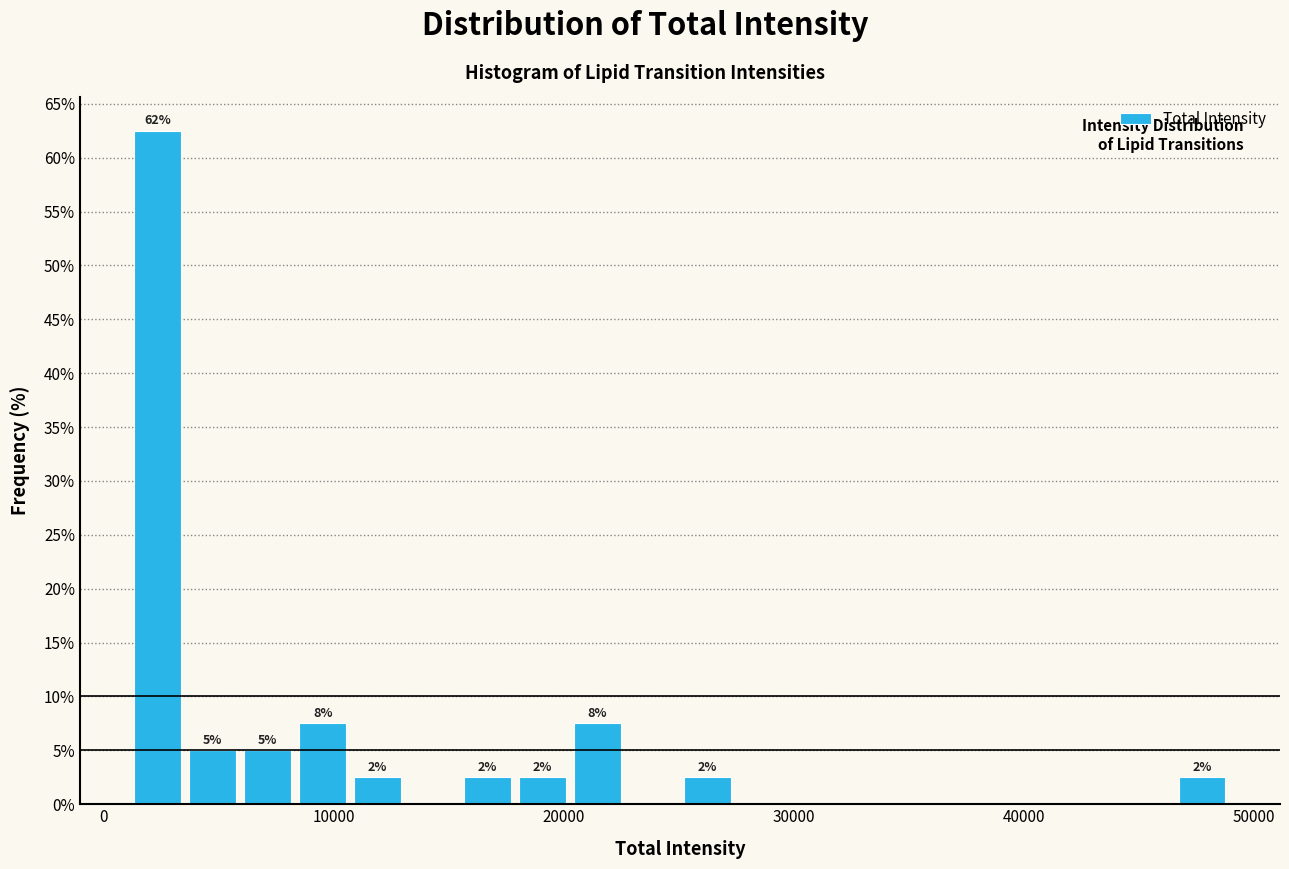

Around what value on the x-axis is the tallest bar? Give the approximate position of its centre, as read against the axis.

2000